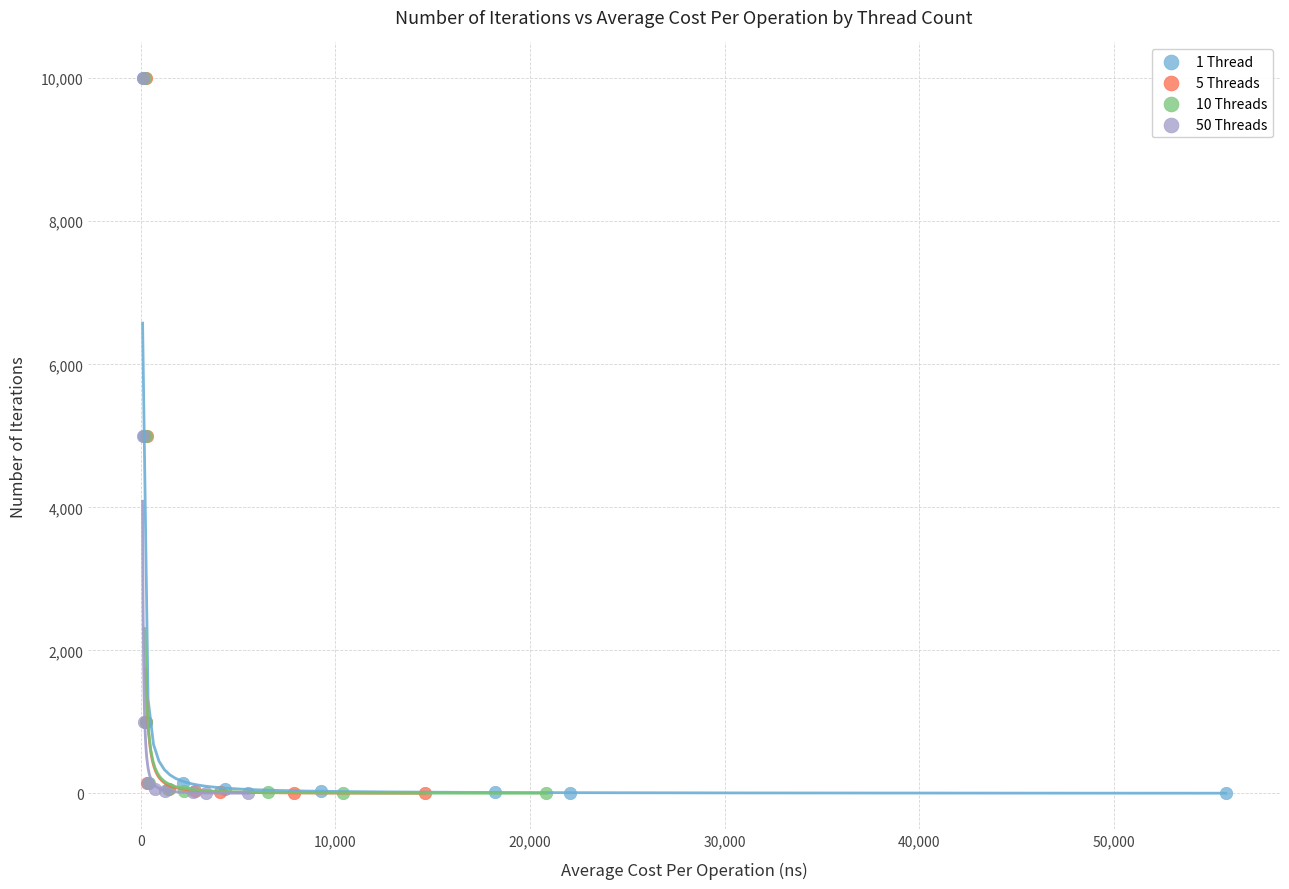

What are all the series names shown in the legend?

1 Thread, 5 Threads, 10 Threads, 50 Threads